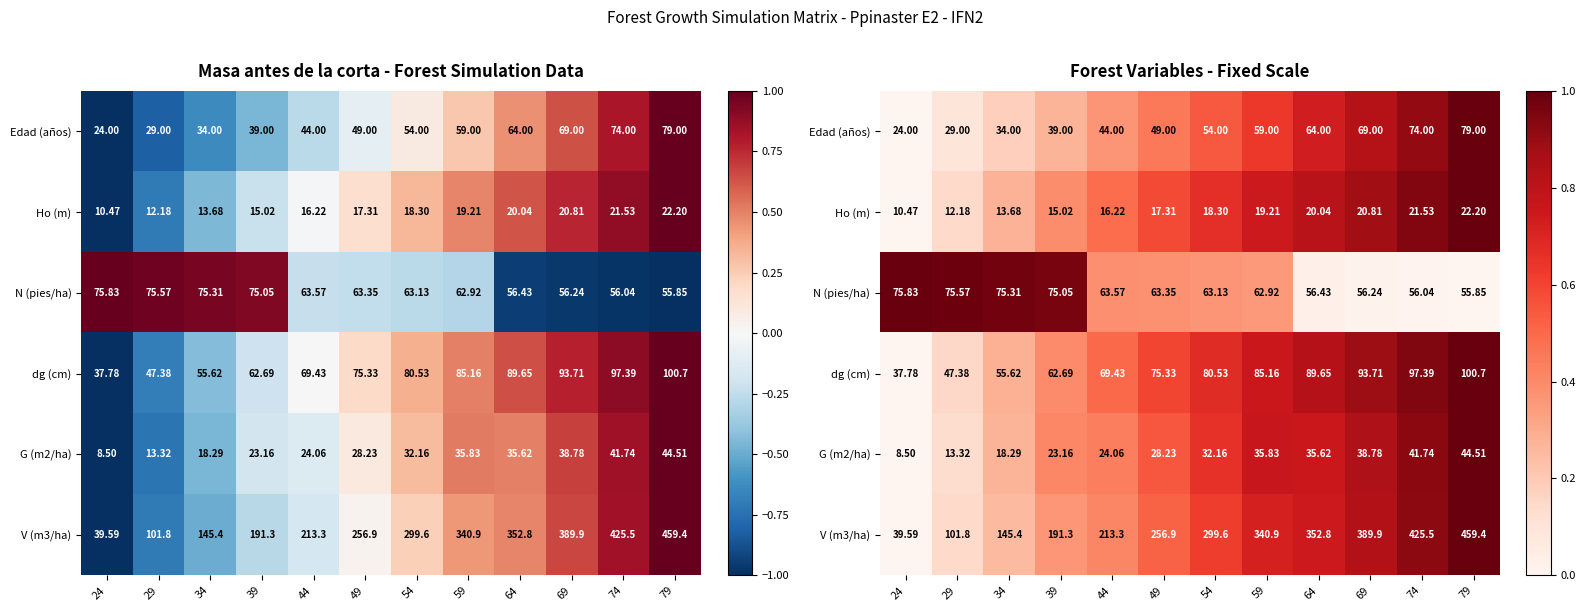

What is the spread (max minus min) of values at 39?

0.7